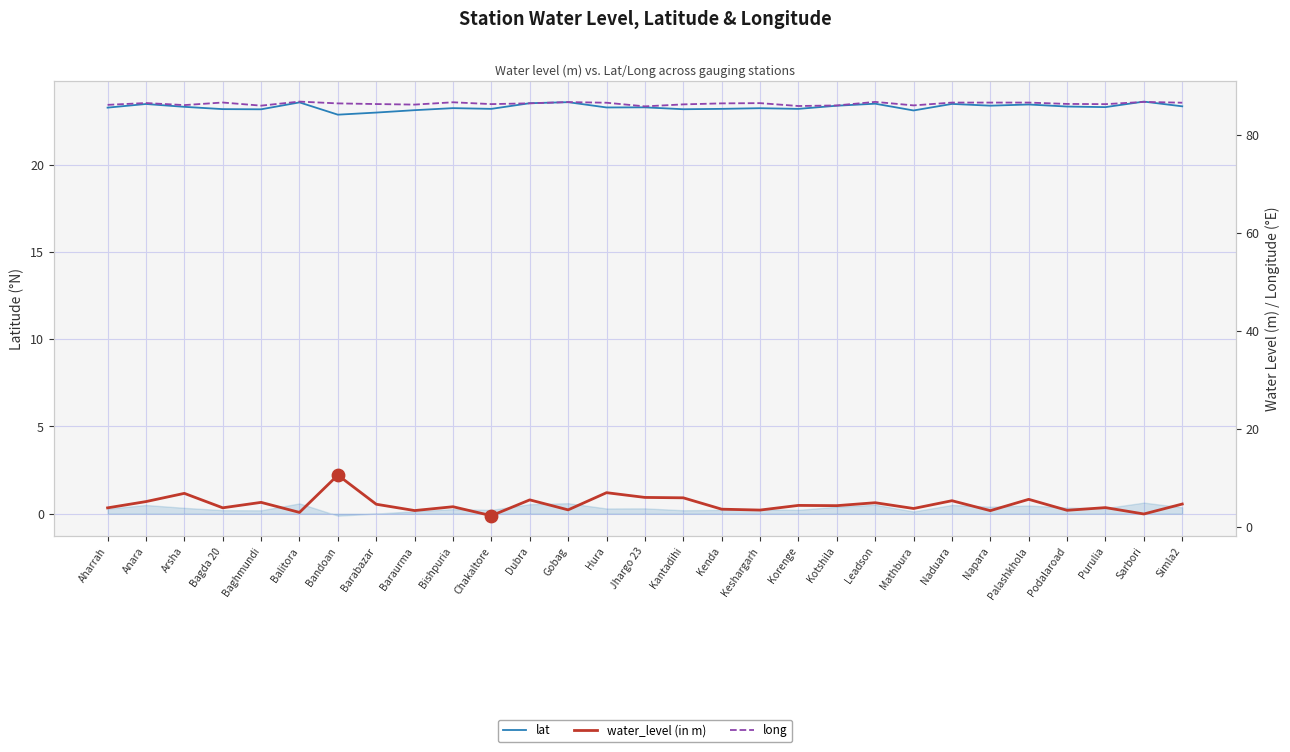

Is the value of long at Simla2 greater than the value of lat at Arsha?

Yes